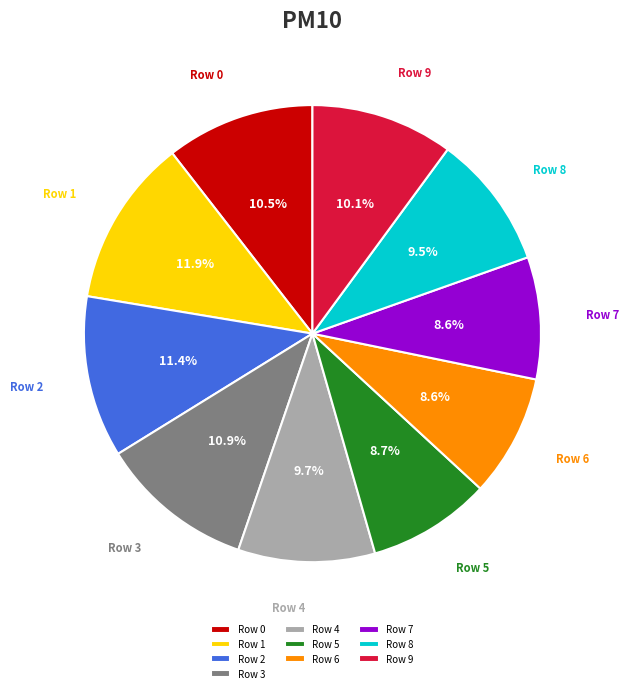

Count the number of slices in the pie.

10